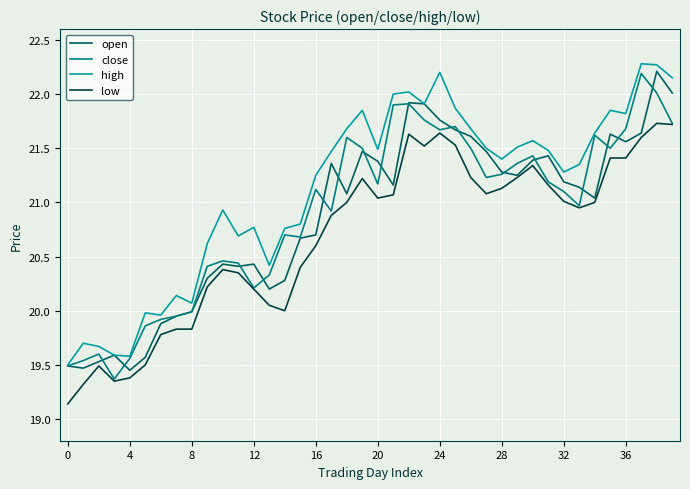

Which series has the largest total across all categories?

high